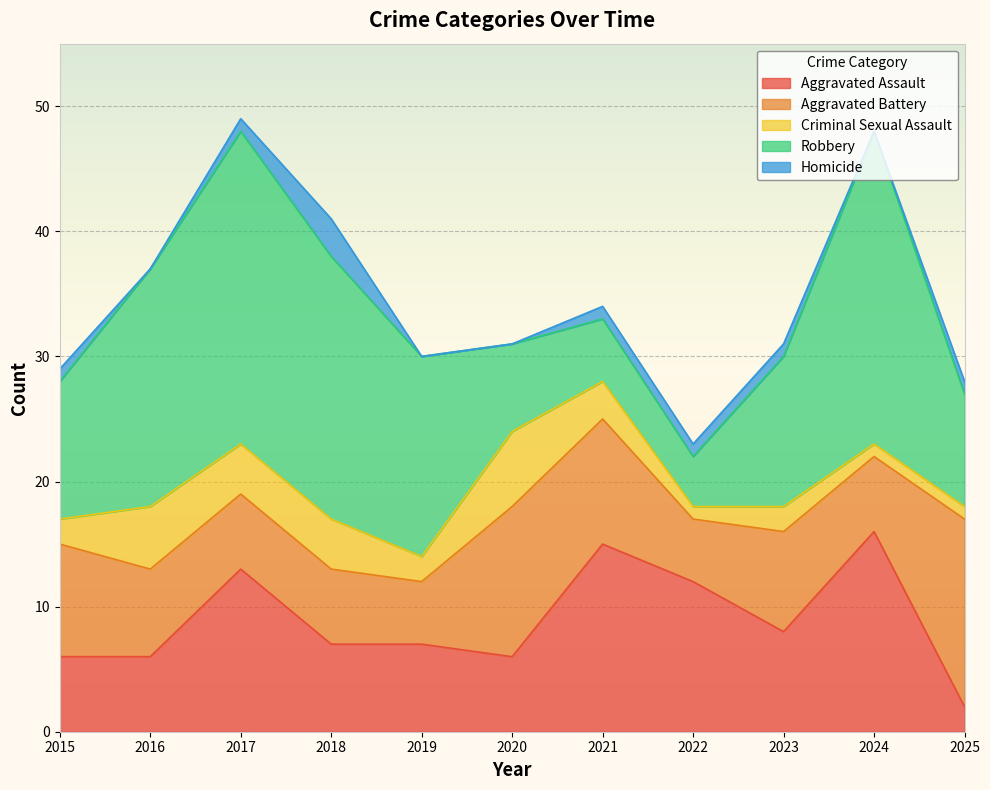

Is it true that Robbery equals 13 at 2024?

False